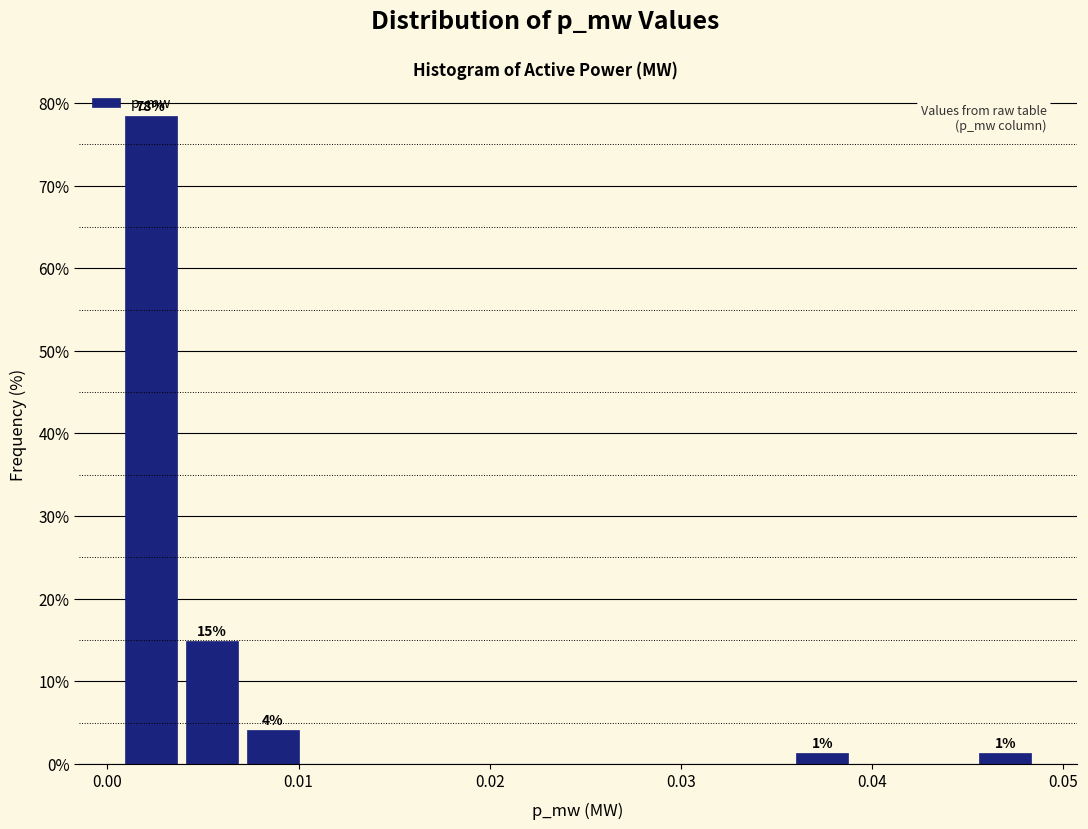

Read against the x-axis, roughly where is the centre of the tallest bar?

0.002